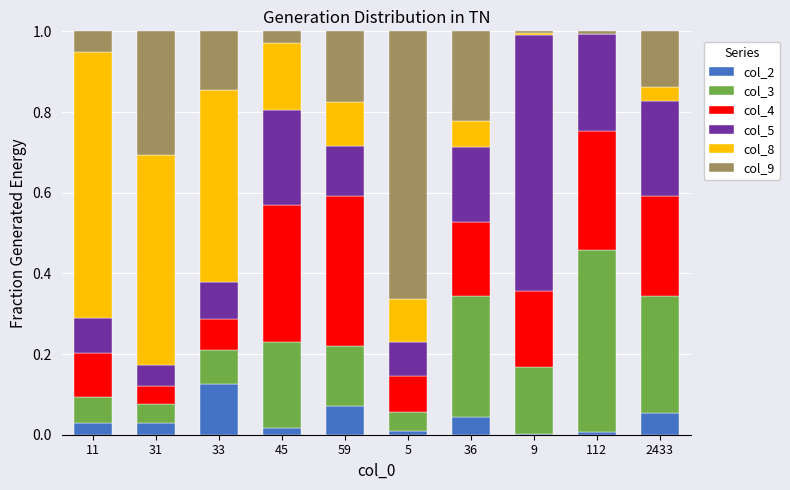

What is the total value across all series at 36?

1.0